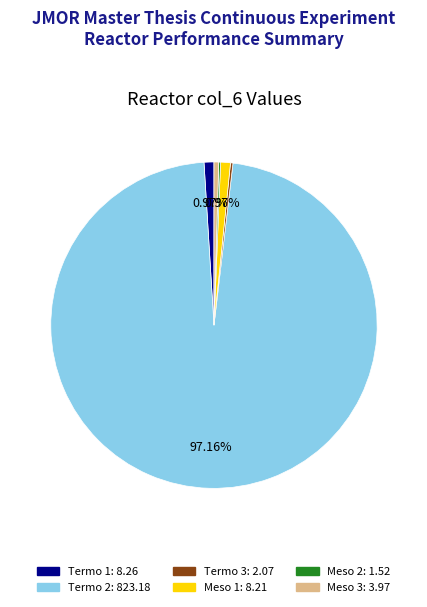

What is the largest slice in the pie chart?

Termo 2